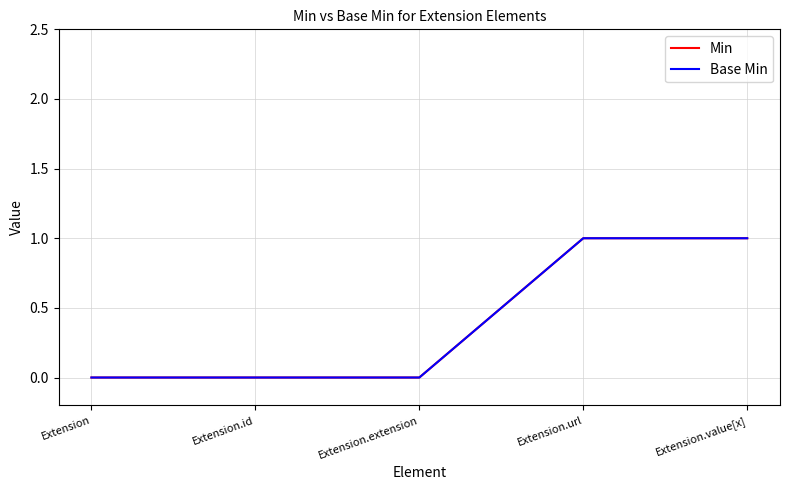

Does the chart have visible grid lines?

Yes